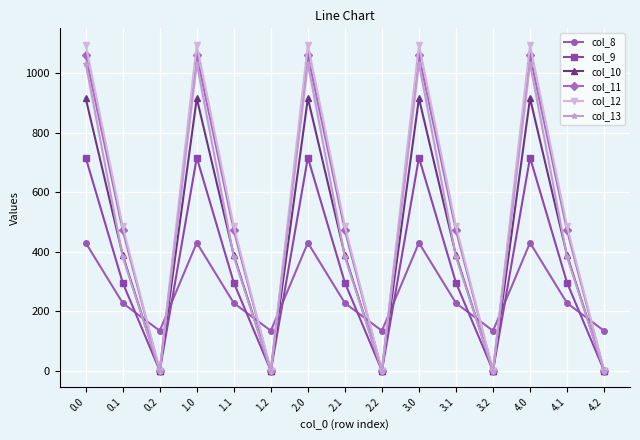

True or false: col_9 has a value of 473.3 at 4.1.

False